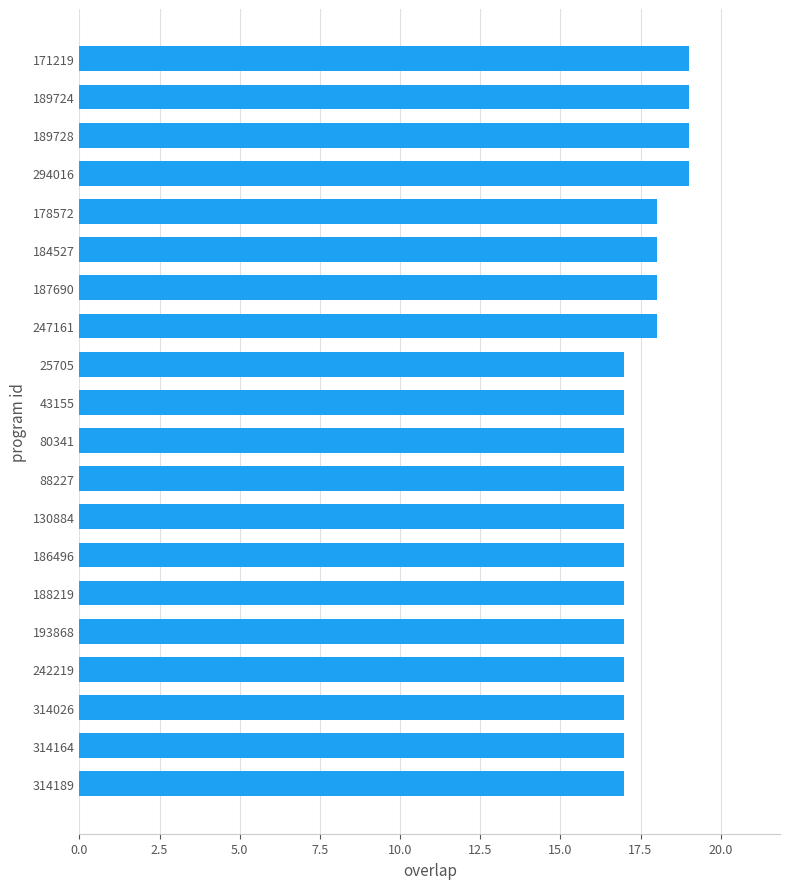

What is the sum of the values at 242219 and 193868?

34